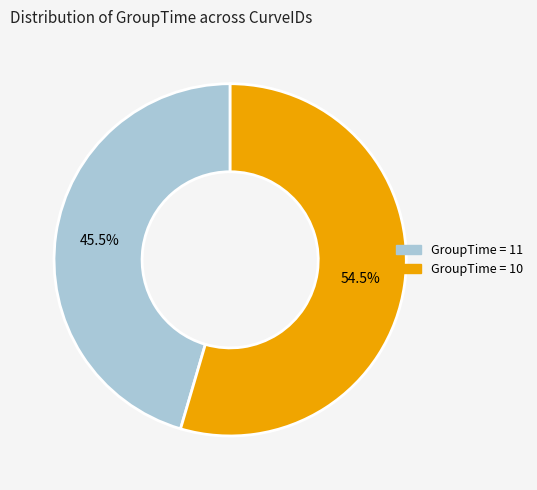

Is there a majority slice in this chart?

Yes